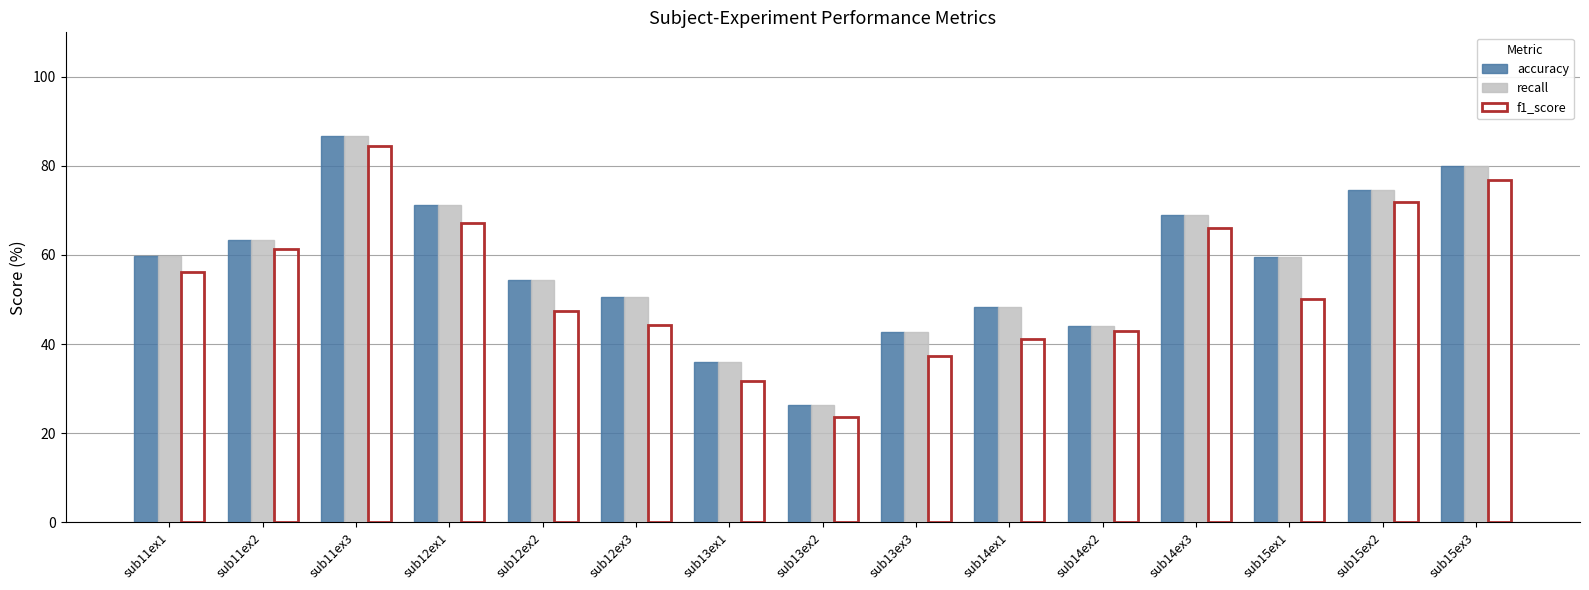

Which label corresponds to the smallest value in the chart?

sub13ex2